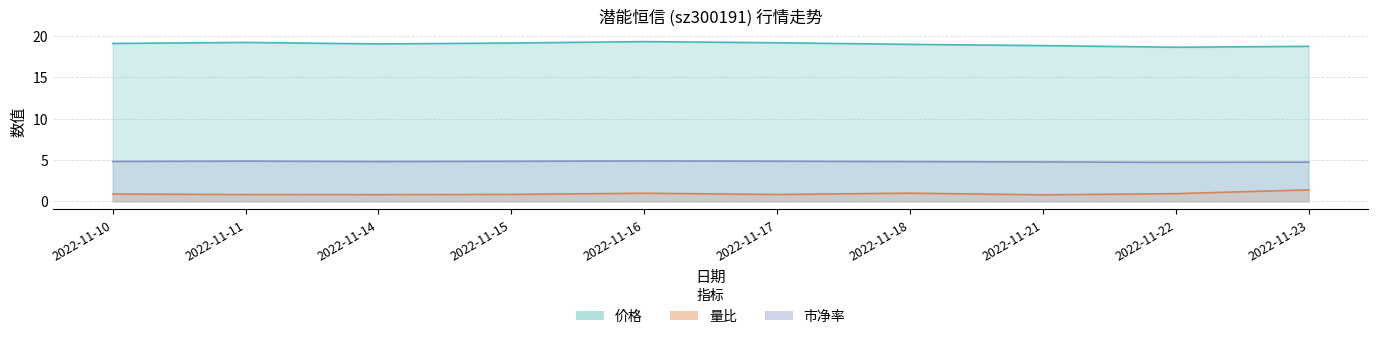

Reading right to left, what are all the values shown in this chart?

价格: 2022-11-23=18.7	2022-11-22=18.6	2022-11-21=18.8	2022-11-18=19.0	2022-11-17=19.1	2022-11-16=19.3	2022-11-15=19.1	2022-11-14=19.0	2022-11-11=19.2	2022-11-10=19.1
量比: 2022-11-23=1.4	2022-11-22=0.9	2022-11-21=0.8	2022-11-18=1.0	2022-11-17=0.8	2022-11-16=1.0	2022-11-15=0.8	2022-11-14=0.8	2022-11-11=0.8	2022-11-10=0.9
市净率: 2022-11-23=4.7	2022-11-22=4.7	2022-11-21=4.8	2022-11-18=4.8	2022-11-17=4.8	2022-11-16=4.9	2022-11-15=4.8	2022-11-14=4.8	2022-11-11=4.8	2022-11-10=4.8